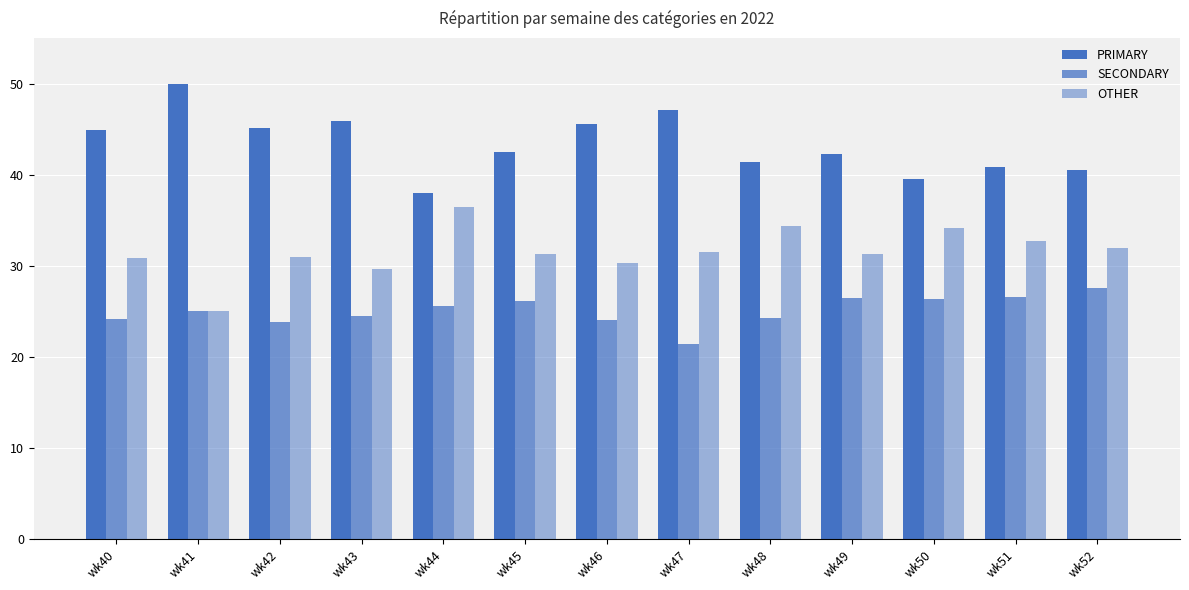

Reading left to right, extract all data points from this chart.

PRIMARY: wk40=44.9	wk41=50.0	wk42=45.2	wk43=45.8	wk44=38.0	wk45=42.5	wk46=45.5	wk47=47.1	wk48=41.4	wk49=42.2	wk50=39.5	wk51=40.8	wk52=40.5
SECONDARY: wk40=24.2	wk41=25.0	wk42=23.9	wk43=24.5	wk44=25.6	wk45=26.2	wk46=24.1	wk47=21.4	wk48=24.2	wk49=26.4	wk50=26.4	wk51=26.5	wk52=27.5
OTHER: wk40=30.9	wk41=25.0	wk42=31.0	wk43=29.7	wk44=36.4	wk45=31.3	wk46=30.4	wk47=31.5	wk48=34.3	wk49=31.3	wk50=34.1	wk51=32.7	wk52=31.9